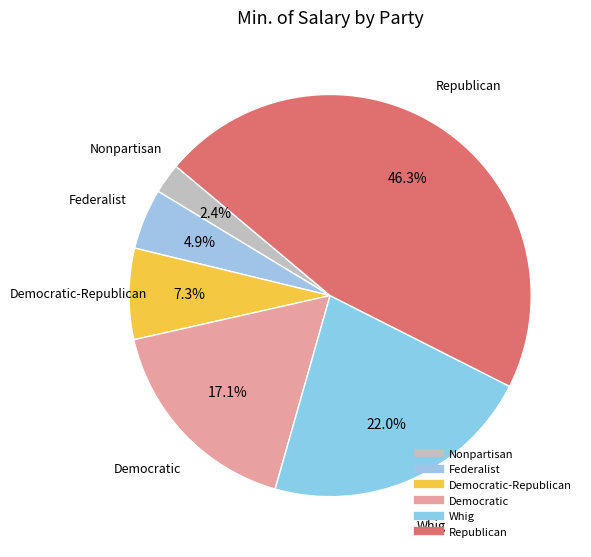

How many segments does this pie chart have?

6